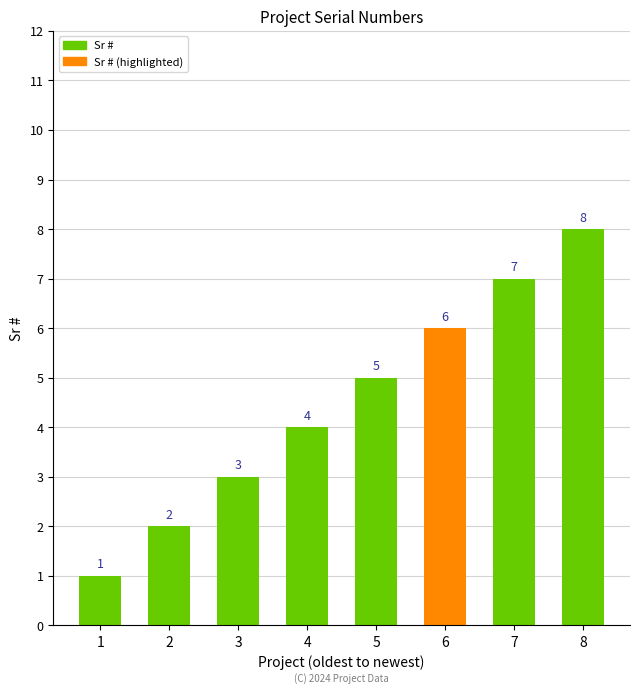

The value at 5 is 8. True or false?

False